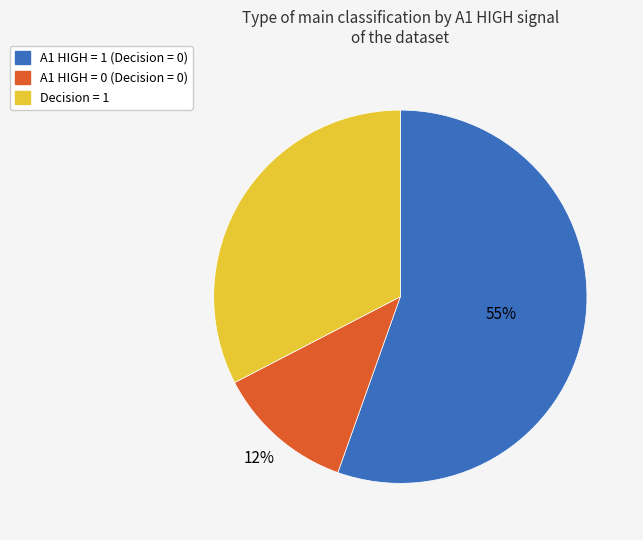

To the nearest percent, what is the difference between the largest and smallest slice percentages?

43%